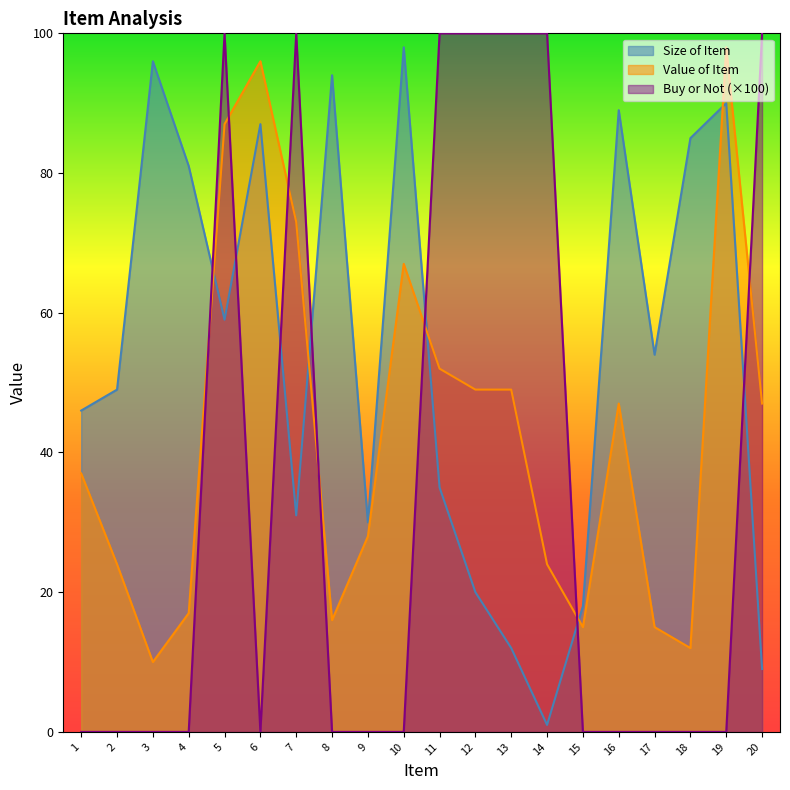

Is it true that Size of Item equals 35 at 11?

True